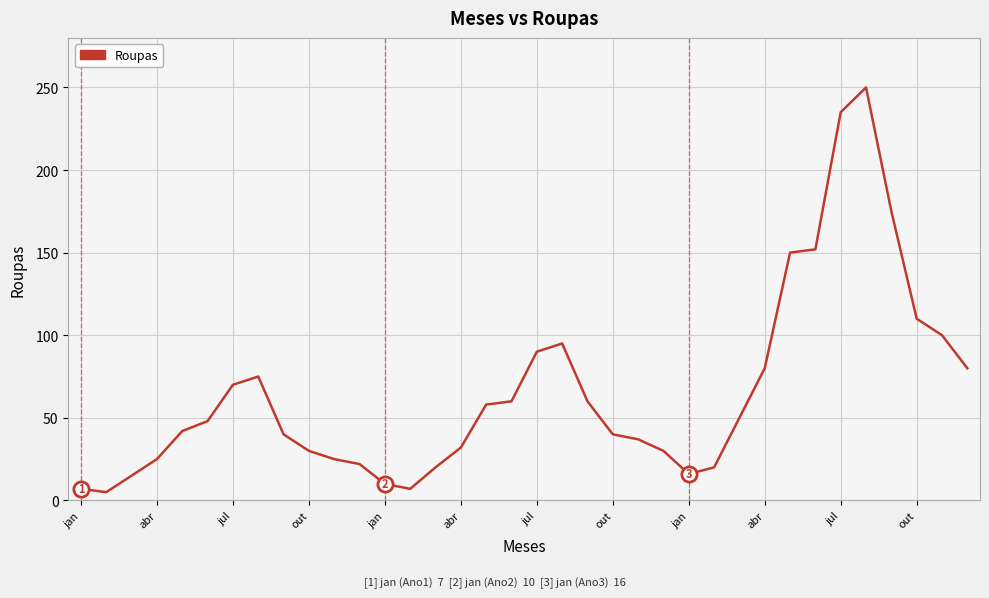

What is the difference between the maximum and minimum values?

245